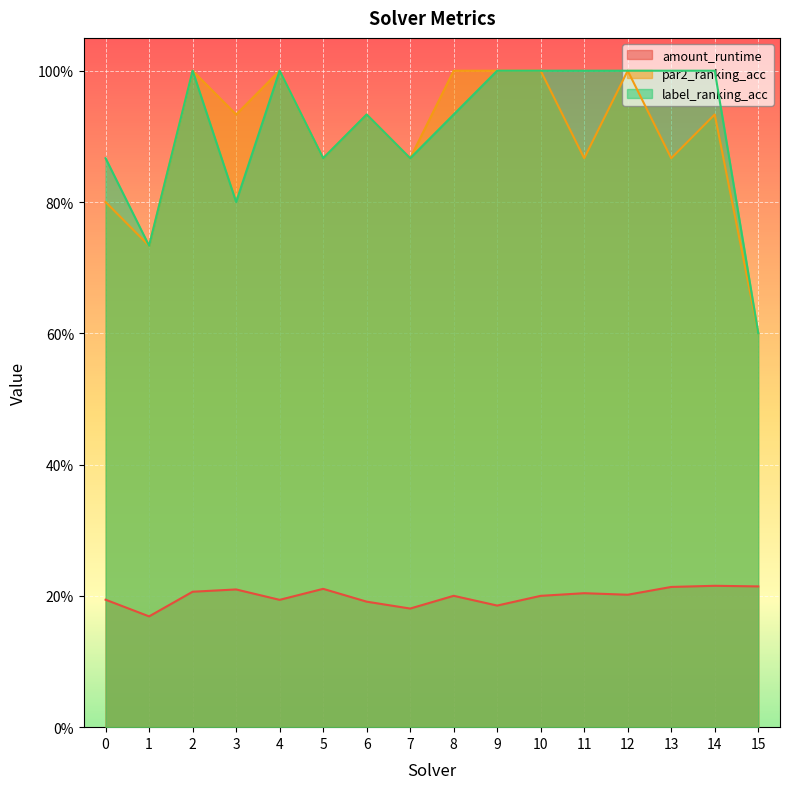

Reading right to left, transcribe all the data shown in this chart.

amount_runtime: 15=0.2	14=0.2	13=0.2	12=0.2	11=0.2	10=0.2	9=0.2	8=0.2	7=0.2	6=0.2	5=0.2	4=0.2	3=0.2	2=0.2	1=0.2	0=0.2
par2_ranking_acc: 15=0.6	14=0.9	13=0.9	12=1.0	11=0.9	10=1.0	9=1.0	8=1.0	7=0.9	6=0.9	5=0.9	4=1.0	3=0.9	2=1.0	1=0.7	0=0.8
label_ranking_acc: 15=0.6	14=1.0	13=1.0	12=1.0	11=1.0	10=1.0	9=1.0	8=0.9	7=0.9	6=0.9	5=0.9	4=1.0	3=0.8	2=1.0	1=0.7	0=0.9